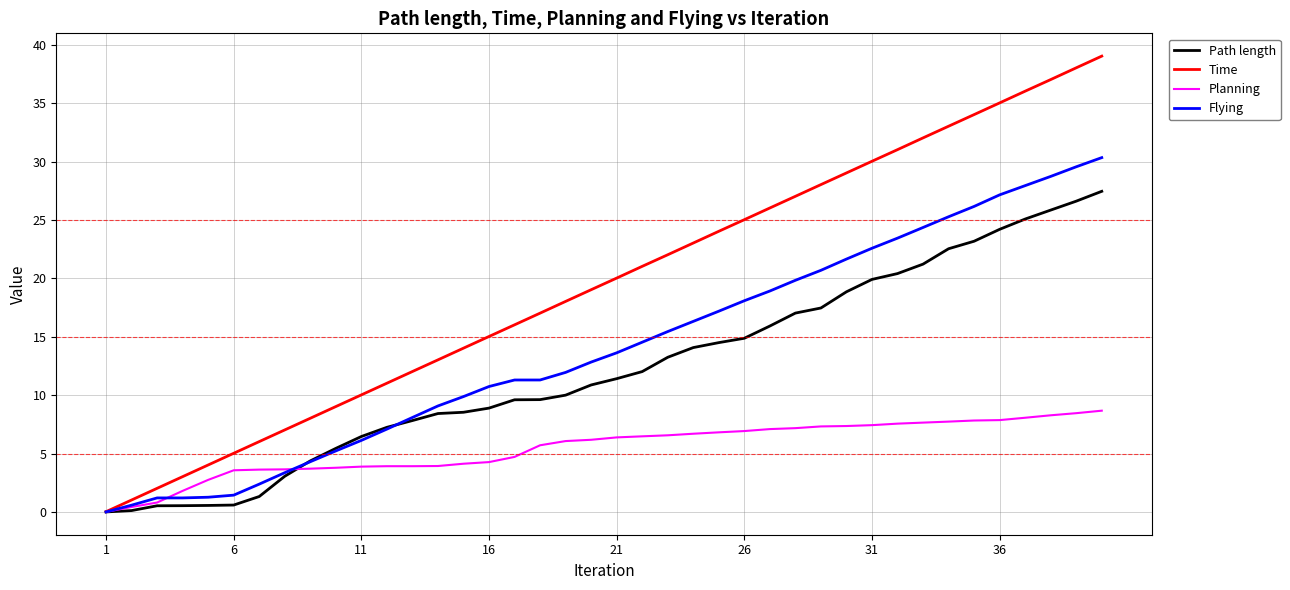

Rank the series by their maximum value, from highest to lowest.

Time, Flying, Path length, Planning